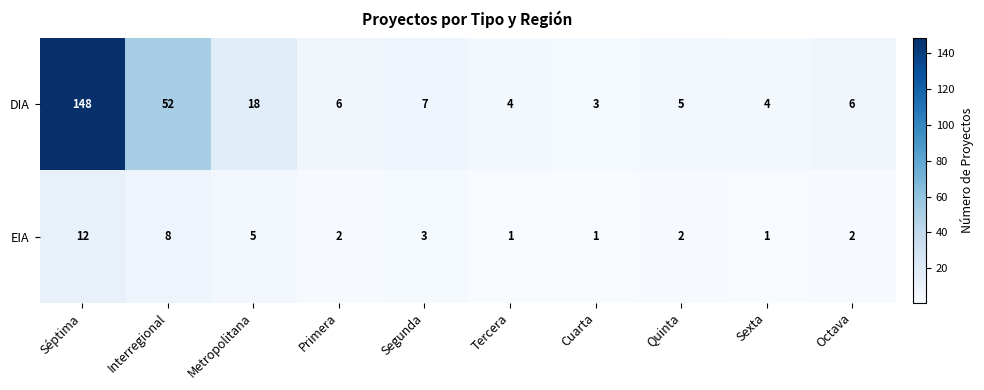

Reading left to right, extract all data points from this chart.

DIA: 148	52	18	6	7	4	3	5	4	6
EIA: 12	8	5	2	3	1	1	2	1	2